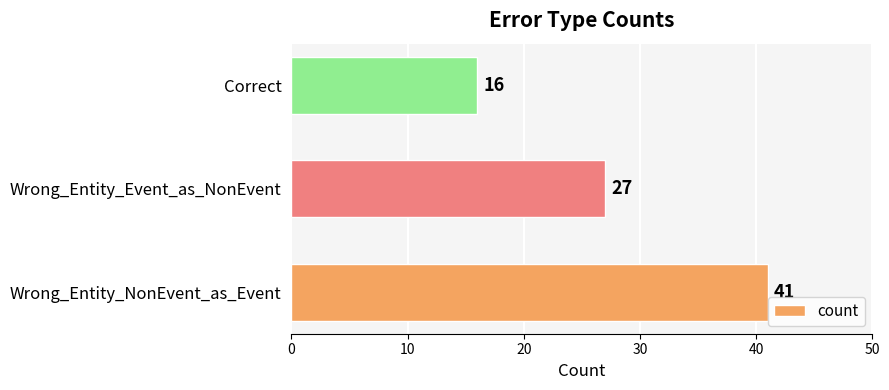

How many data points are less than 27?

1